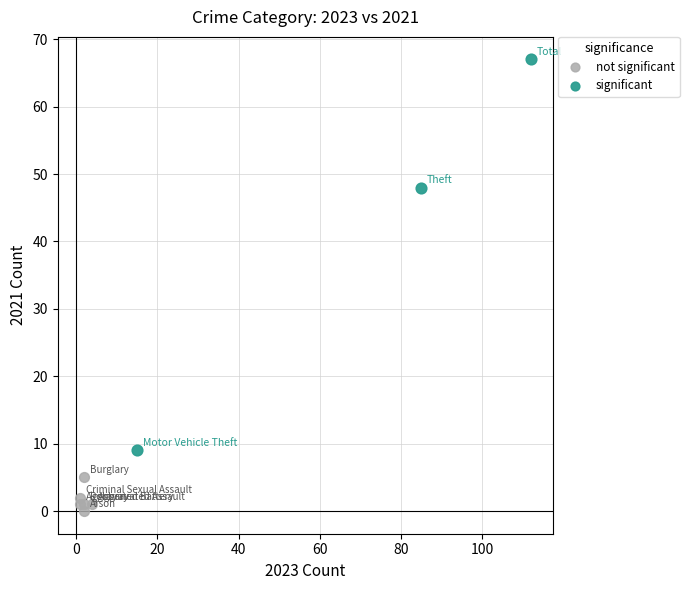

Which series contains the highest Y value?

significant